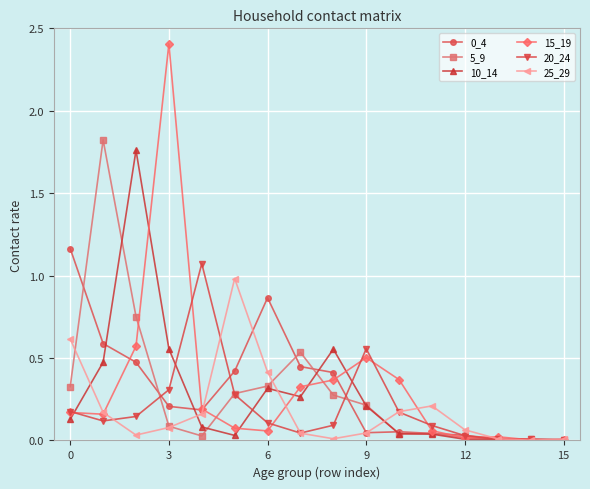

Which series has the largest range (max minus min)?

15_19